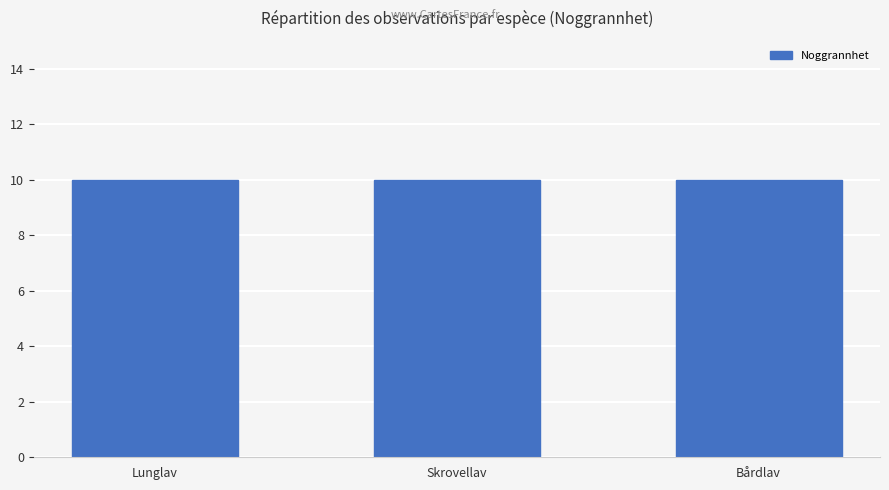

The TaxonId series shows 1334 at Skrovellav. True or false?

False